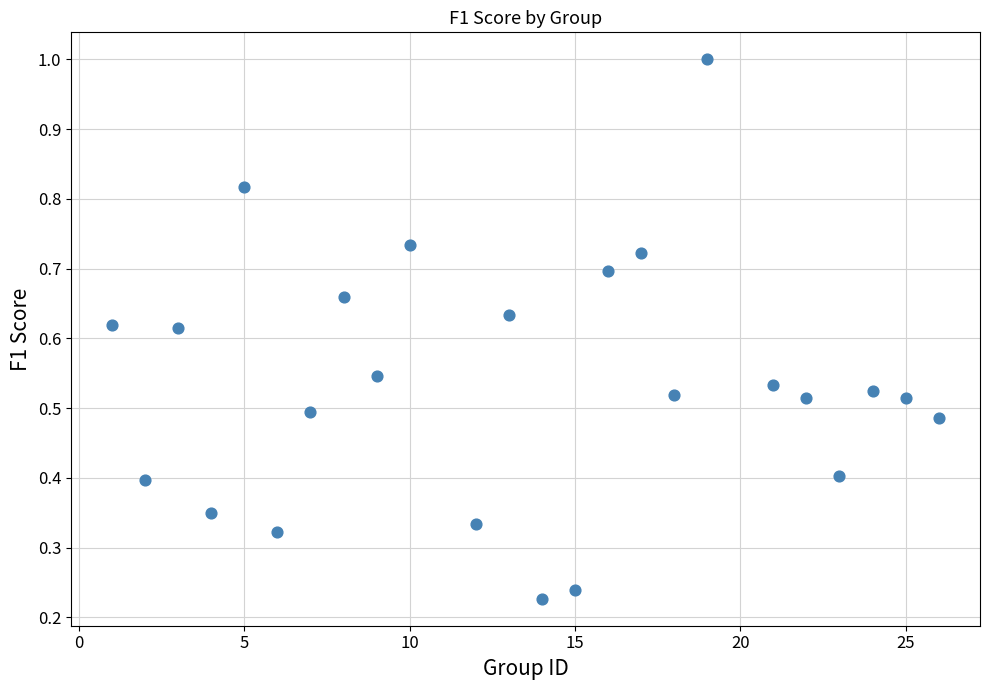

What is the range of X values (max minus min)?

25.0